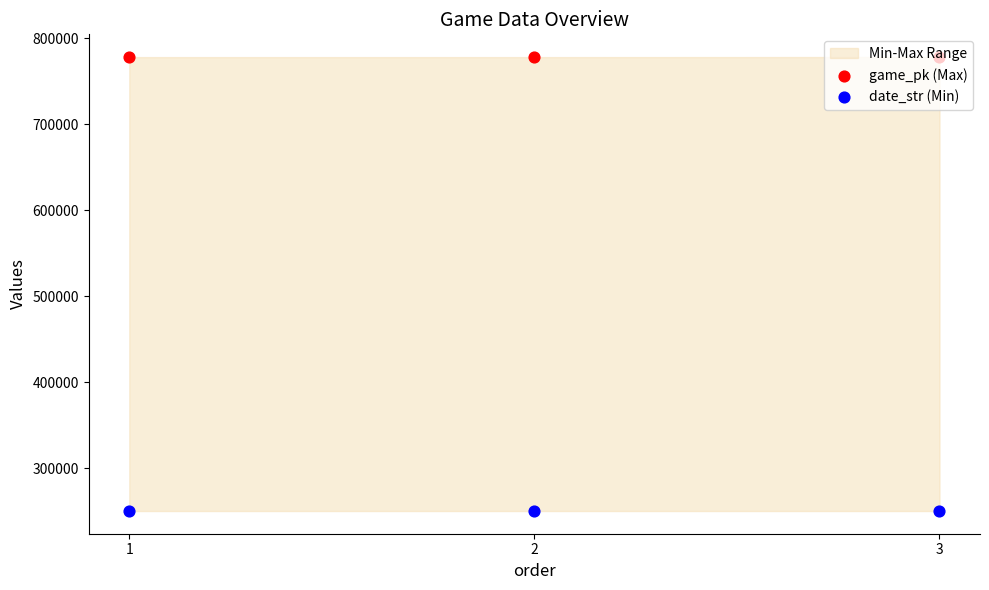

At which category is the sum across all series the highest?

3